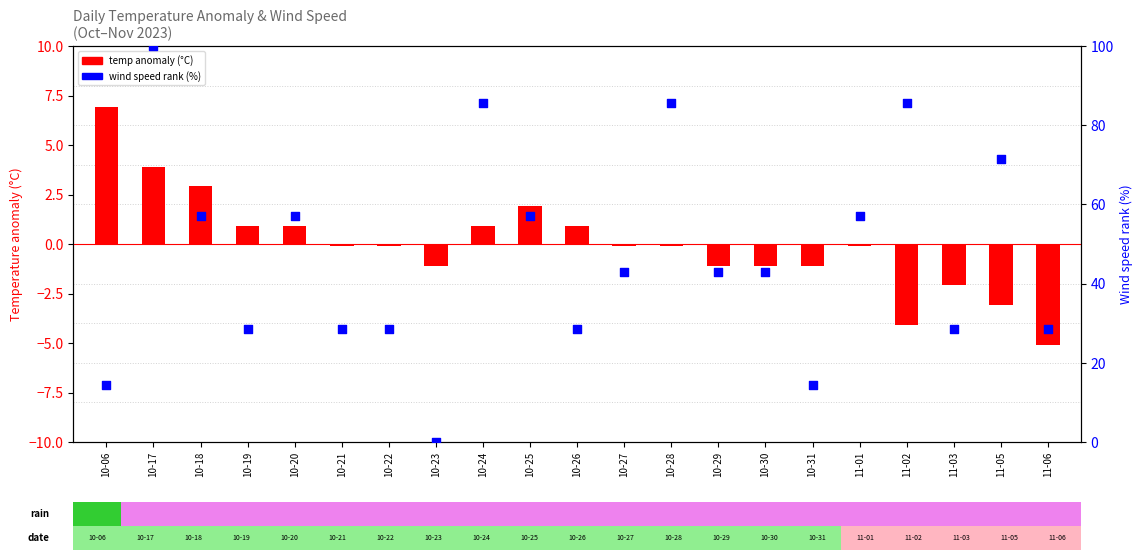

Which series contains the lowest Y value?

temp anomaly (log2 ratio style)